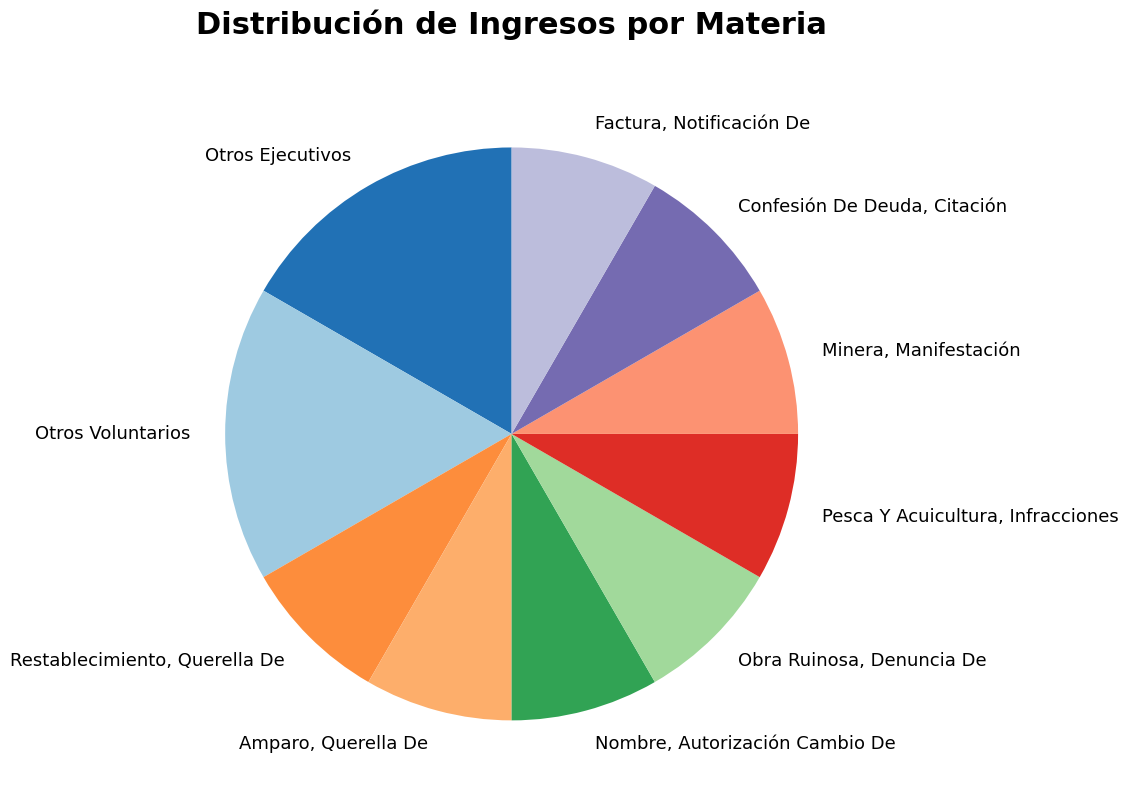

Does any single category account for the majority?

No